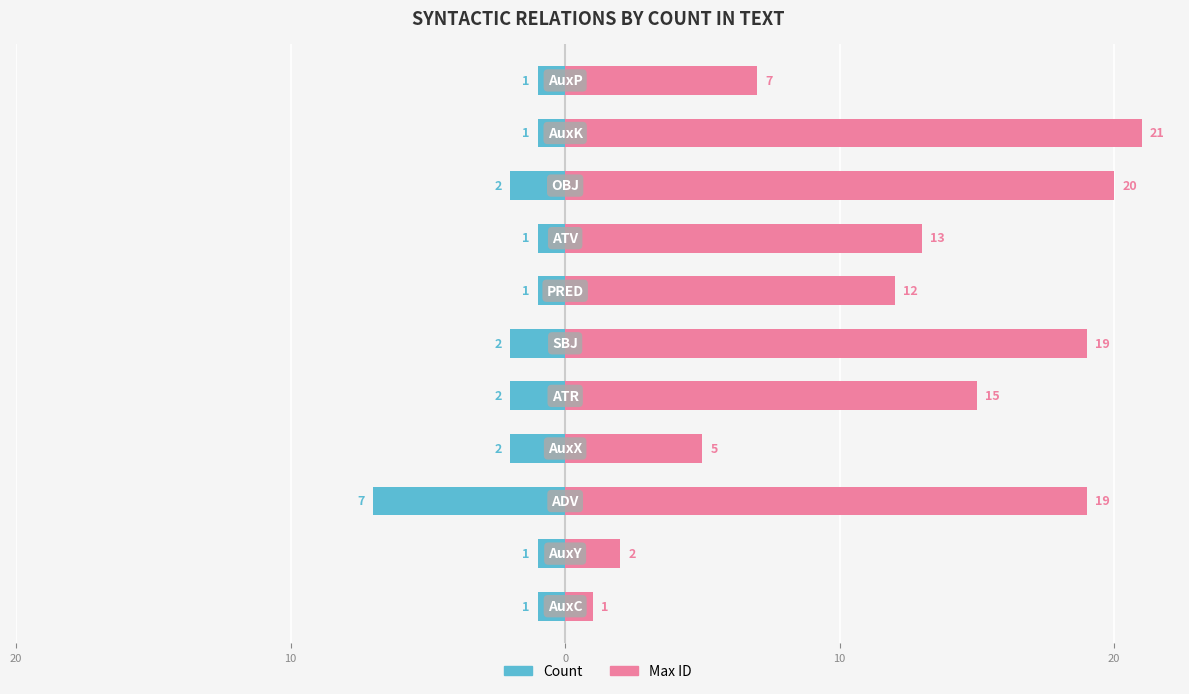

How many groups of bars are there?

11